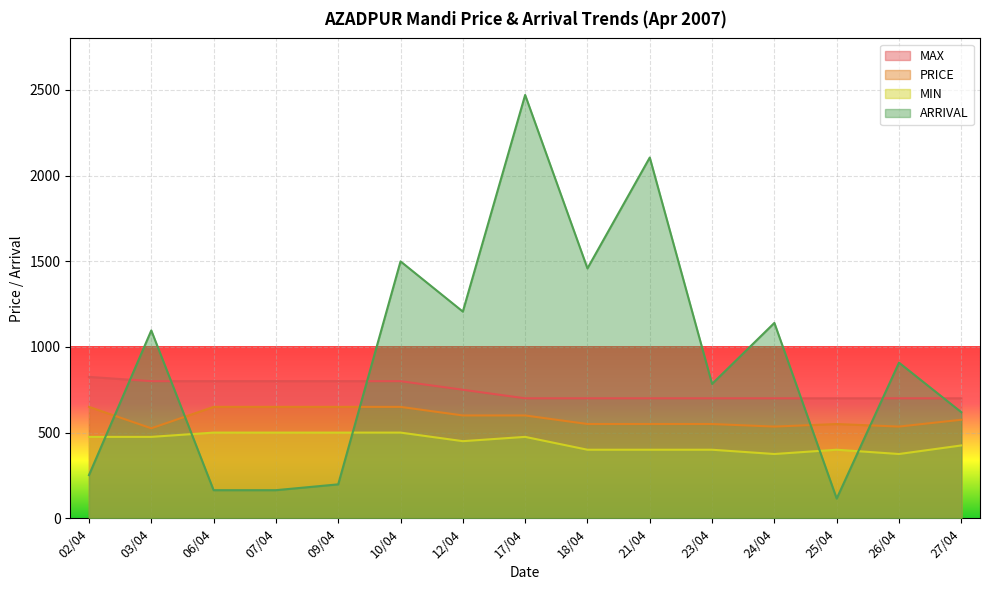

What is the value of the MIN point at the 14th from the left?

375